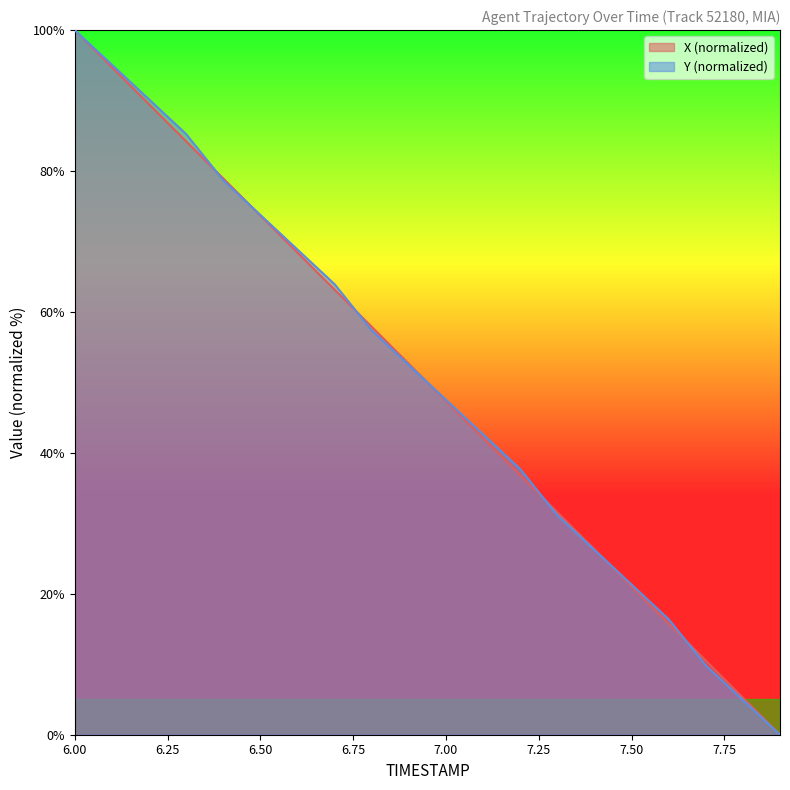

What is the sum of the X values at 6.1 and 7.2?

131.6